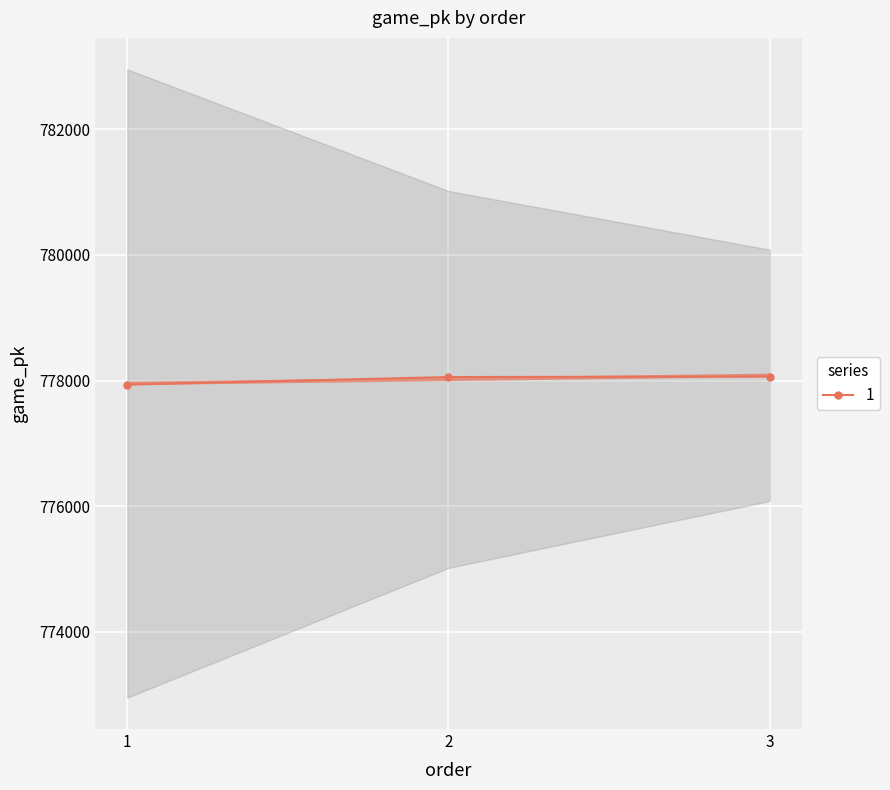

What is the value of the 3rd point from the left?

778064